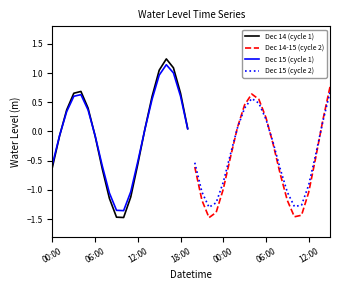

Does the chart display data point markers on the line(s)?

No